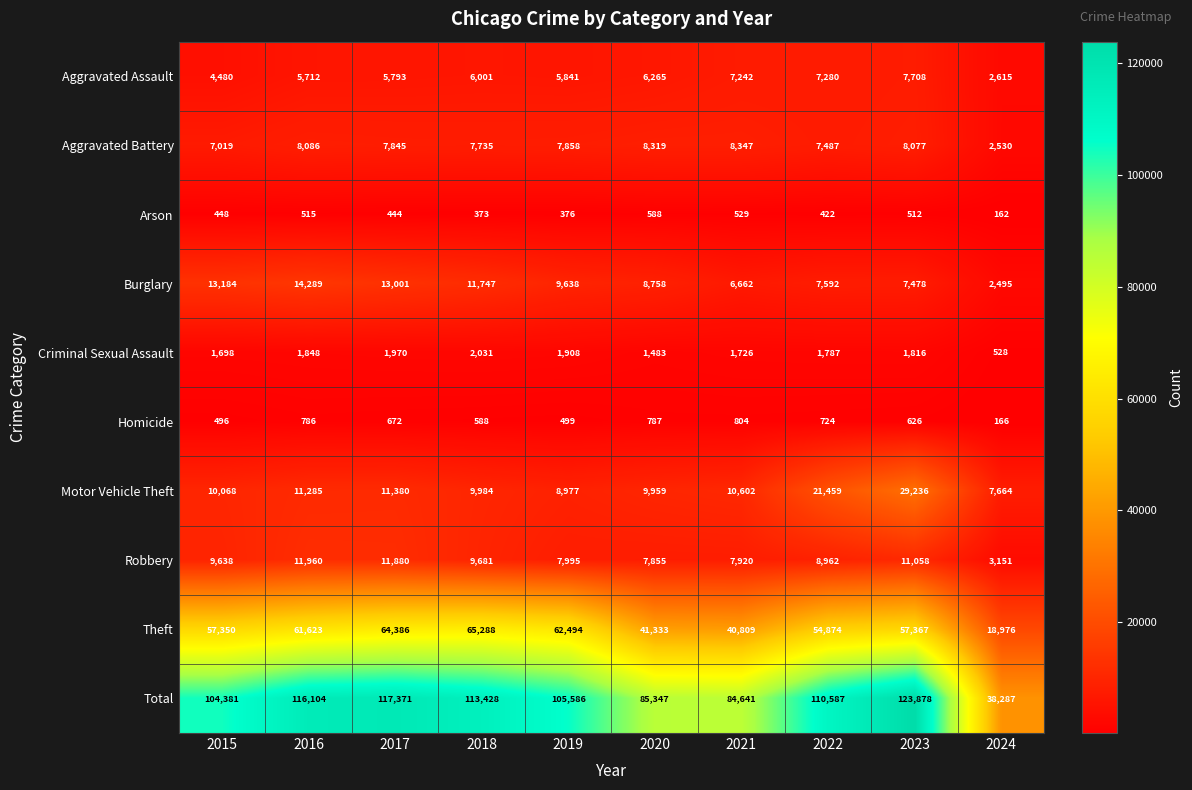

How many distinct data groups are displayed?

10